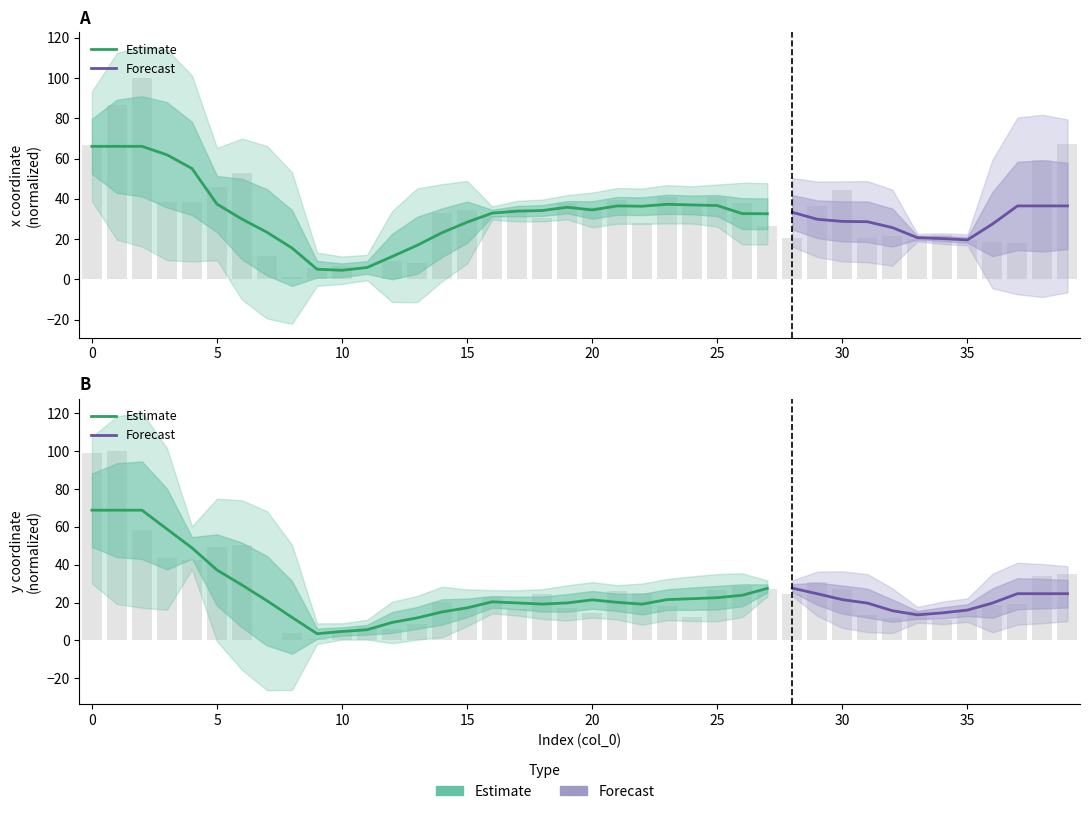

Which series changed the most between 7 and 32?

y